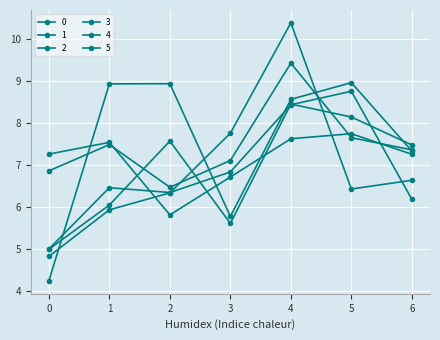

Is this an area chart (filled region under the line)?

No